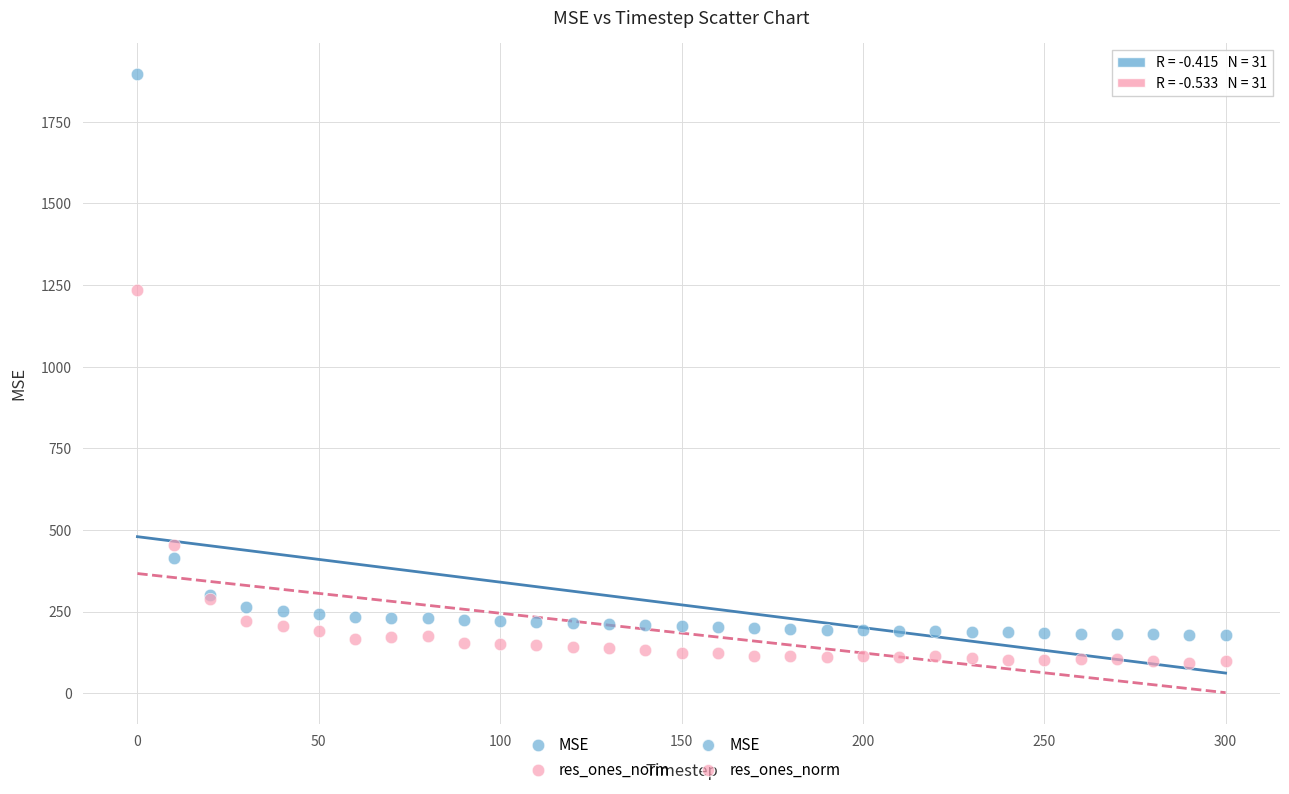

Which series reaches the maximum Y coordinate?

MSE